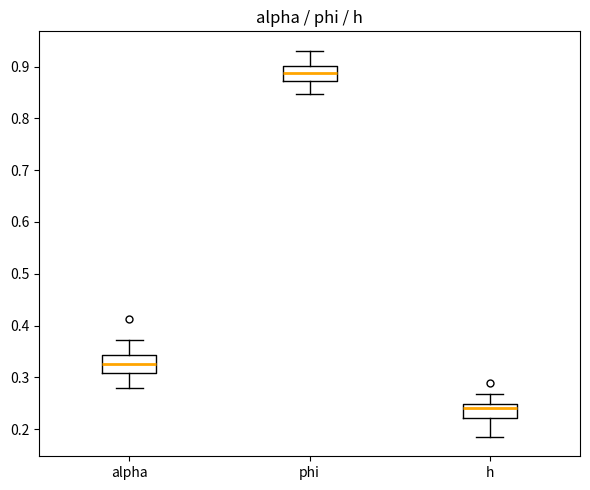

Reading left to right, read every box against the y-axis: the position of its median line, the range the box covers, and the ends of its whiskers. The values are not printed on the chart, so give them approximately, as read against the axis.

alpha: median 0.33, box 0.31 to 0.34, whiskers 0.28 to 0.37
phi: median 0.89, box 0.87 to 0.90, whiskers 0.85 to 0.93
h: median 0.24, box 0.22 to 0.25, whiskers 0.18 to 0.27